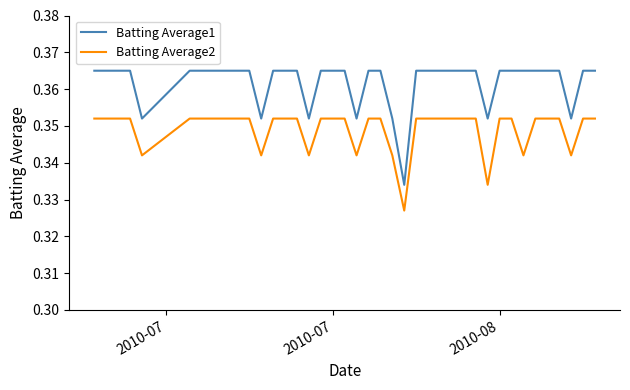

What are all the series names shown in the legend?

Batting Average1, Batting Average2